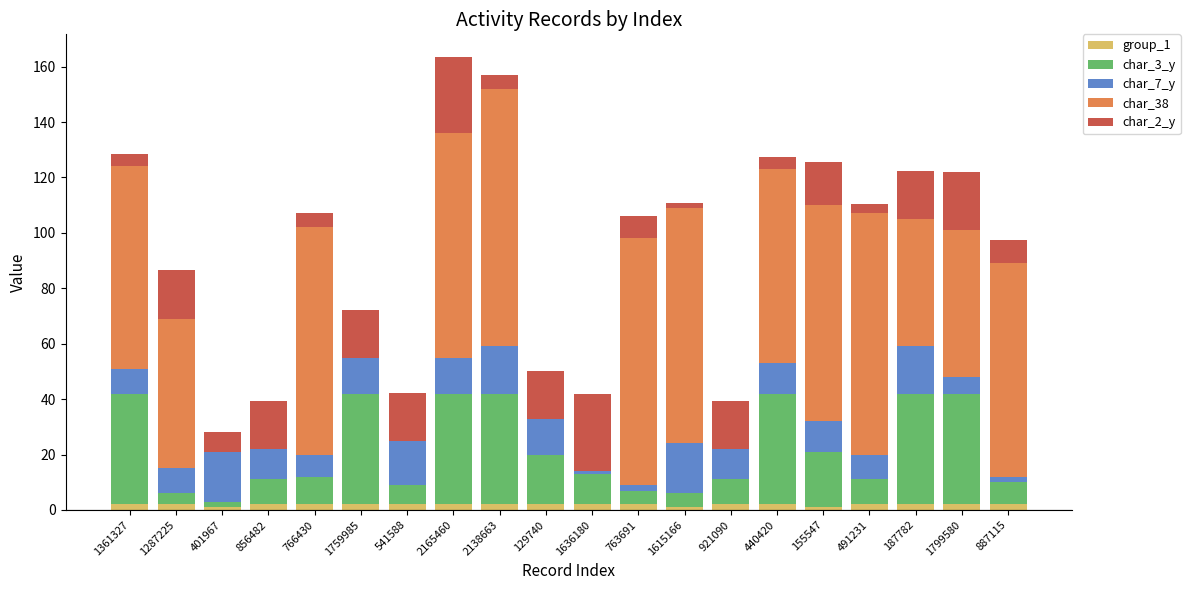

Is it true that group_1 equals 2.0 at 1799580?

True